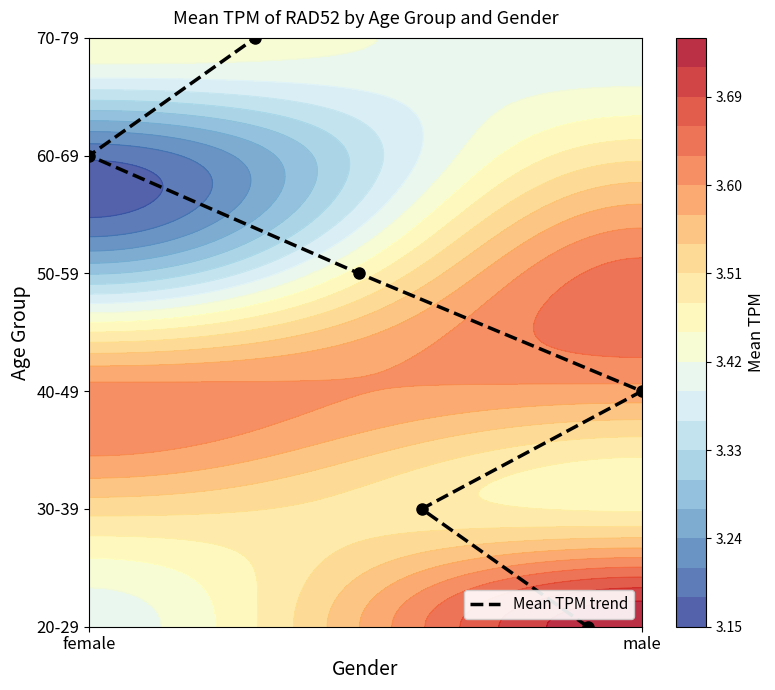

Is it true that the value at female is 3?

False